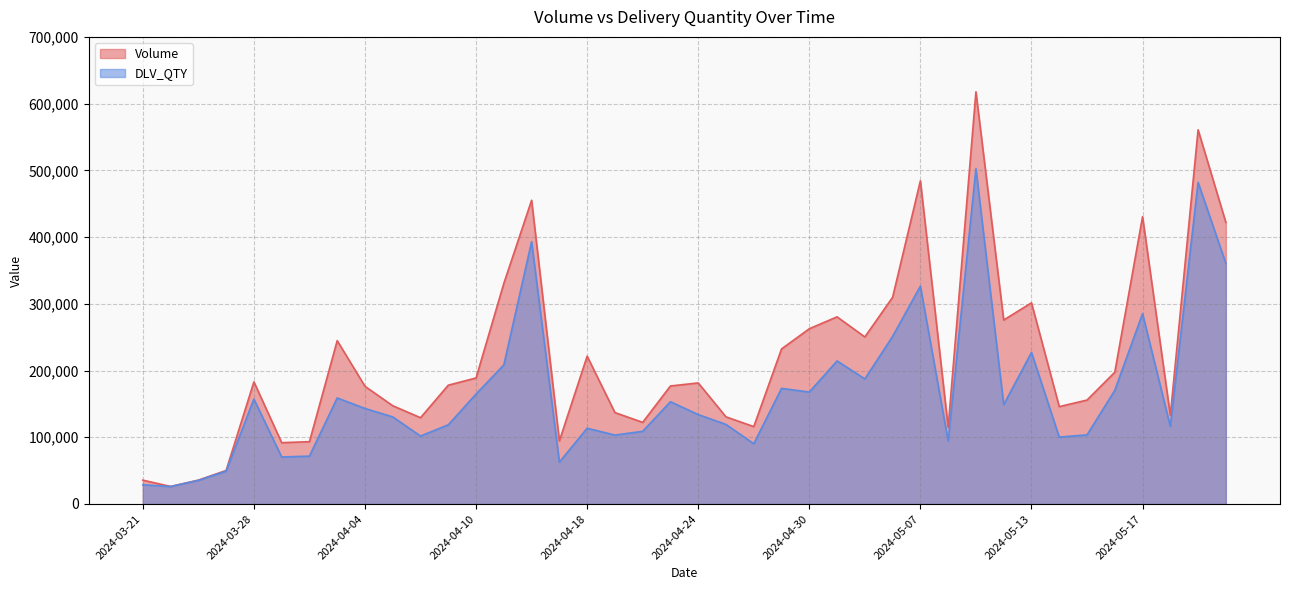

How many lines are shown in the chart?

2